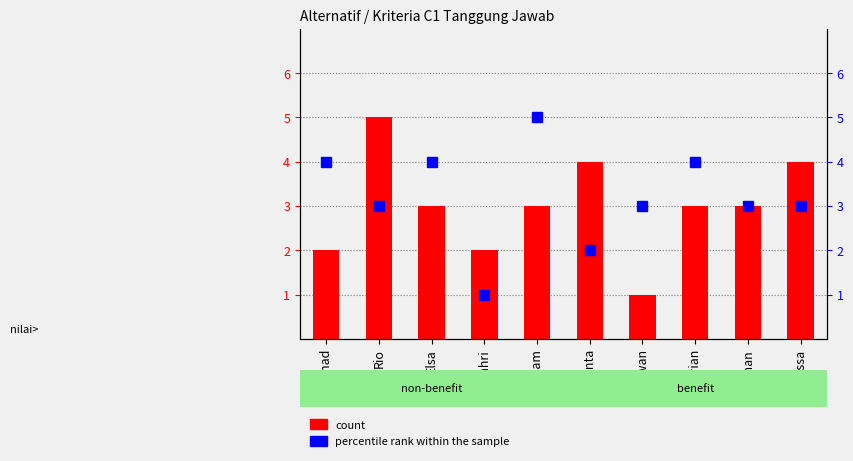

What is the highest value of the percentile rank within the sample series?

5